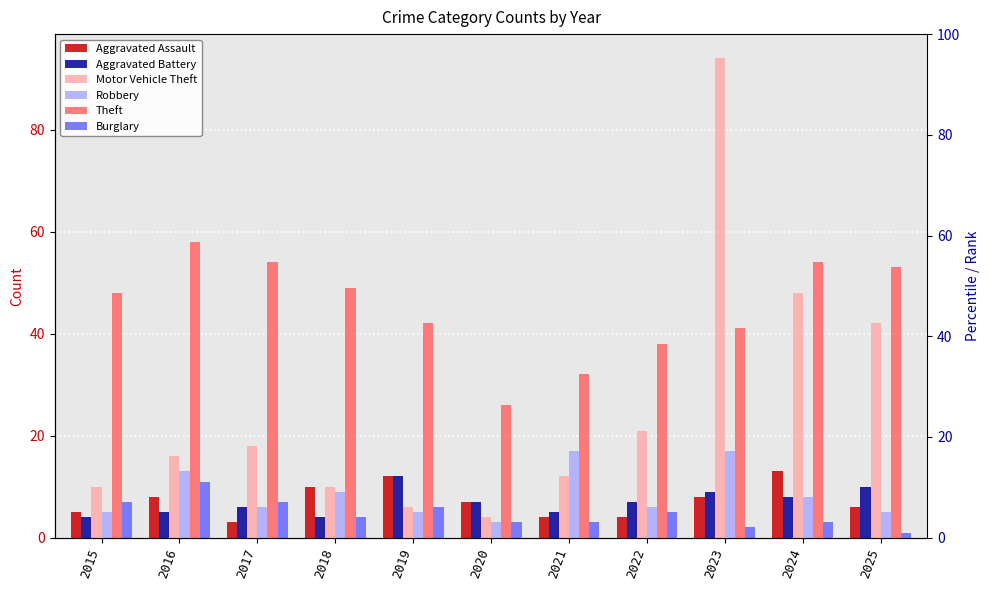

What is the average value of the Aggravated Assault series?

7